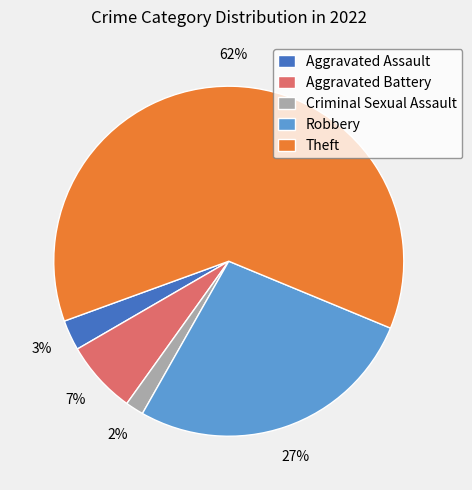

To the nearest percent, what is the combined percentage of Criminal Sexual Assault and Theft?

63%